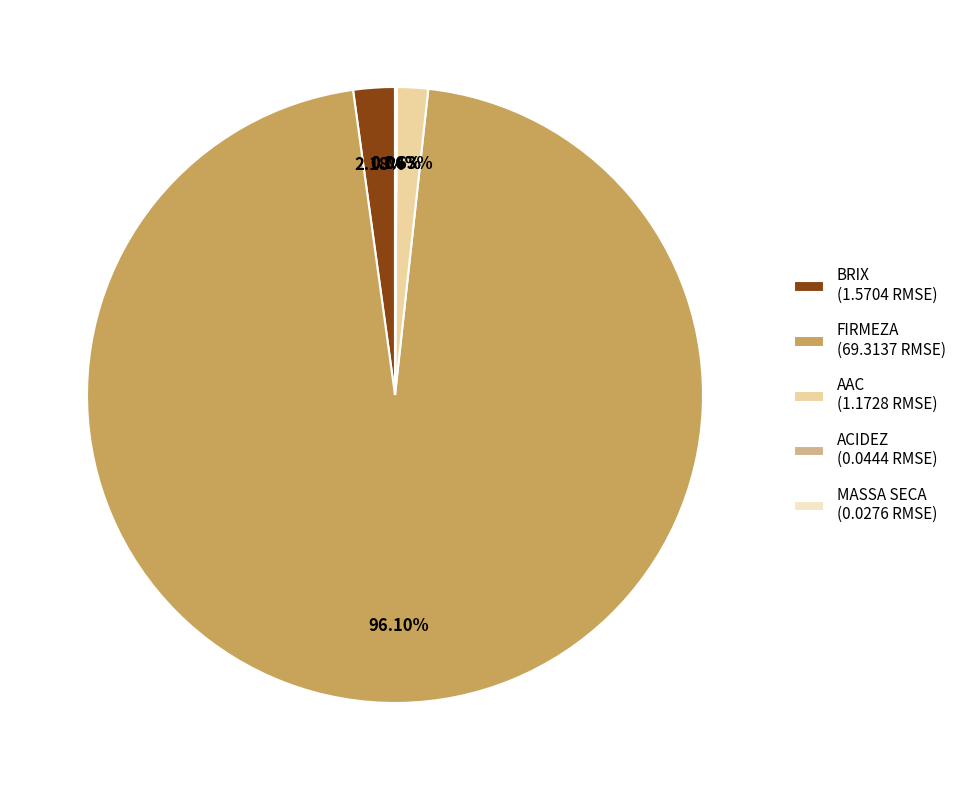

What percentage is NOT represented by AAC?

98.4%